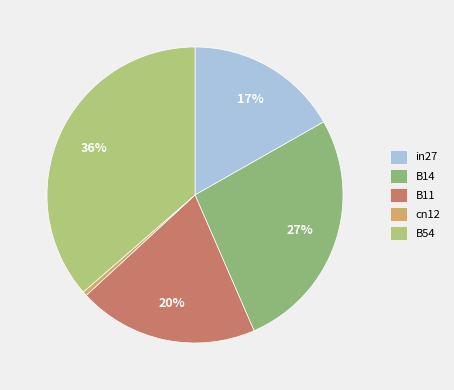

Rank the categories by value from lowest to highest.

cn12, in27, B11, B14, B54